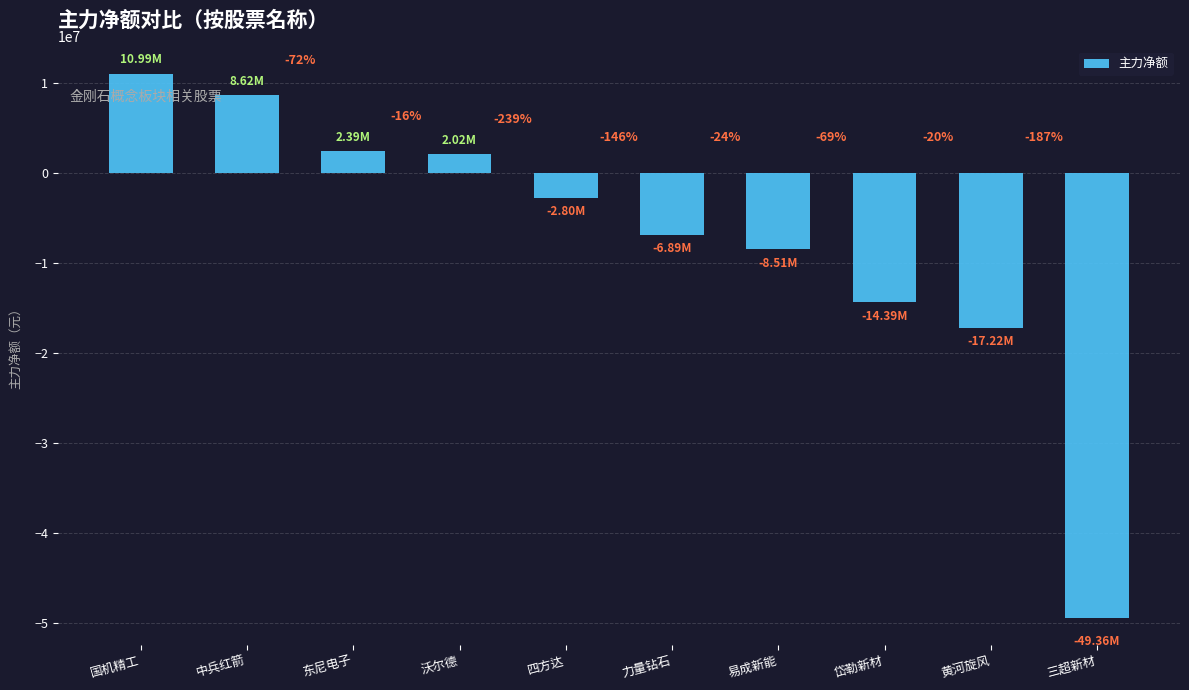

How many bars are there in total?

10